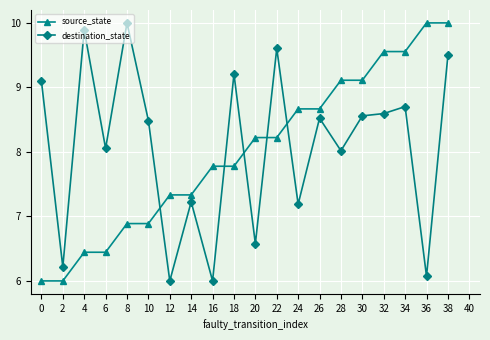

How many lines are shown in the chart?

2